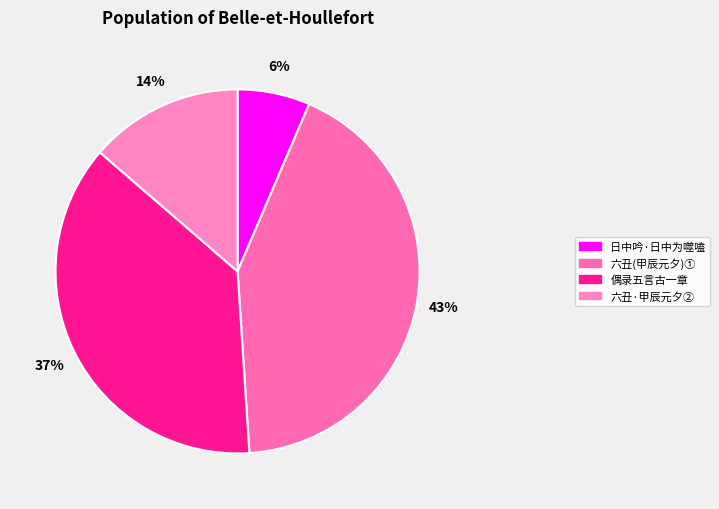

Count the number of slices in the pie.

4